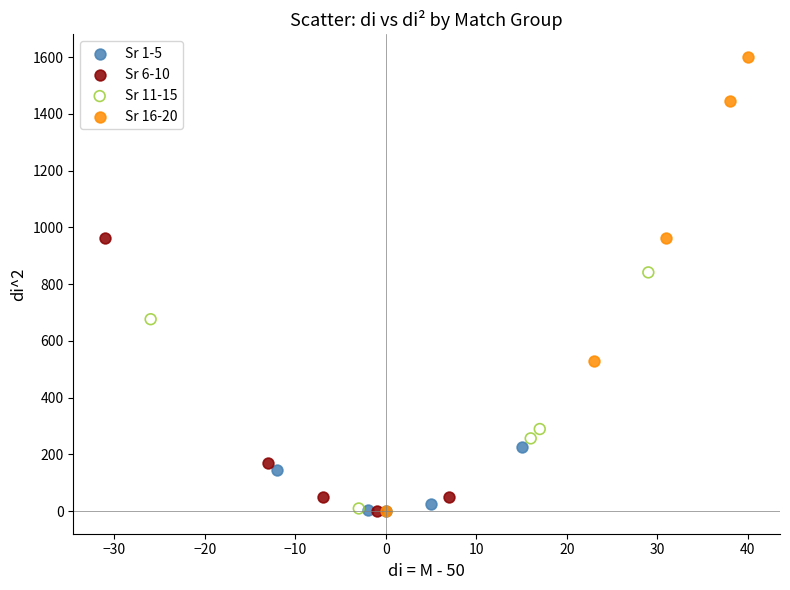

Which series reaches the maximum Y coordinate?

Sr 16-20